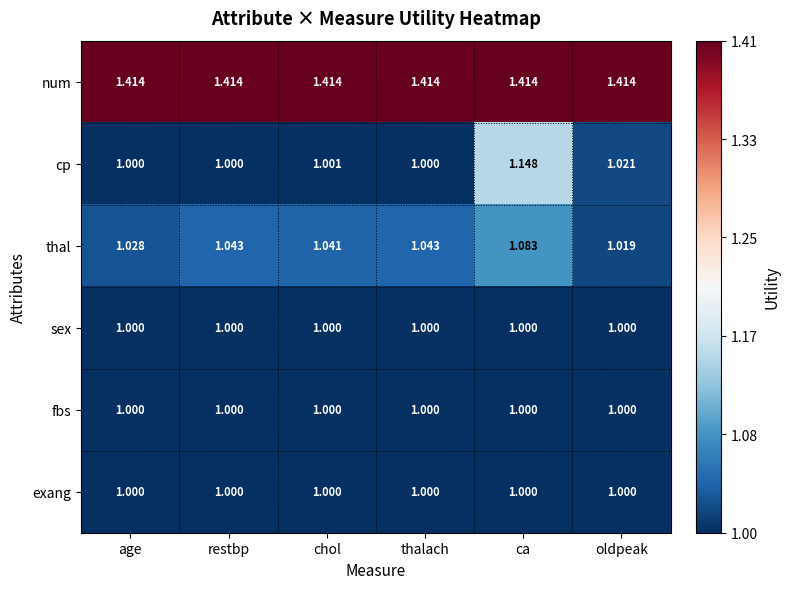

How many series are shown in this chart?

6